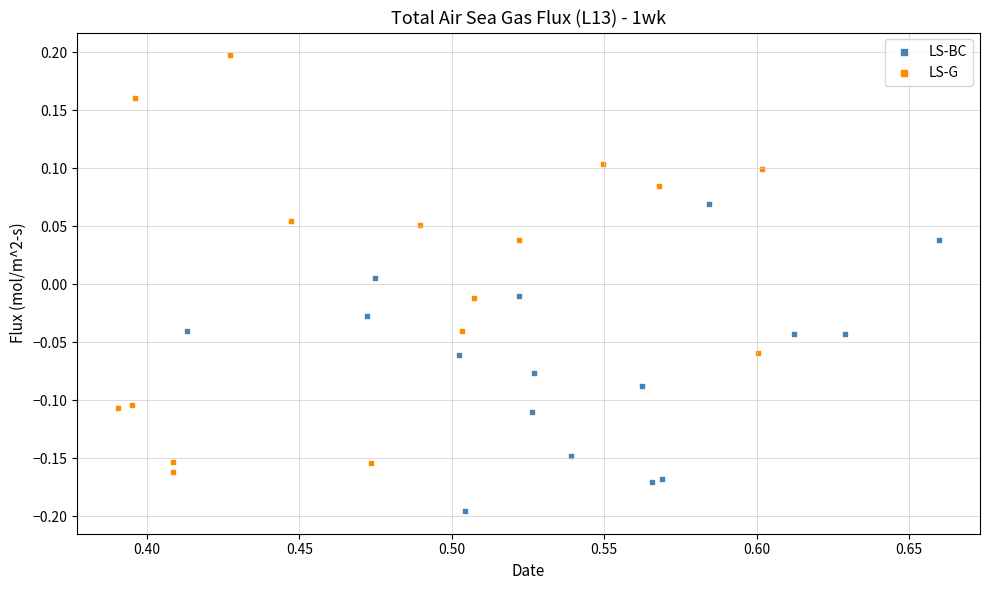

Which series has the widest spread of Y values?

LS-G